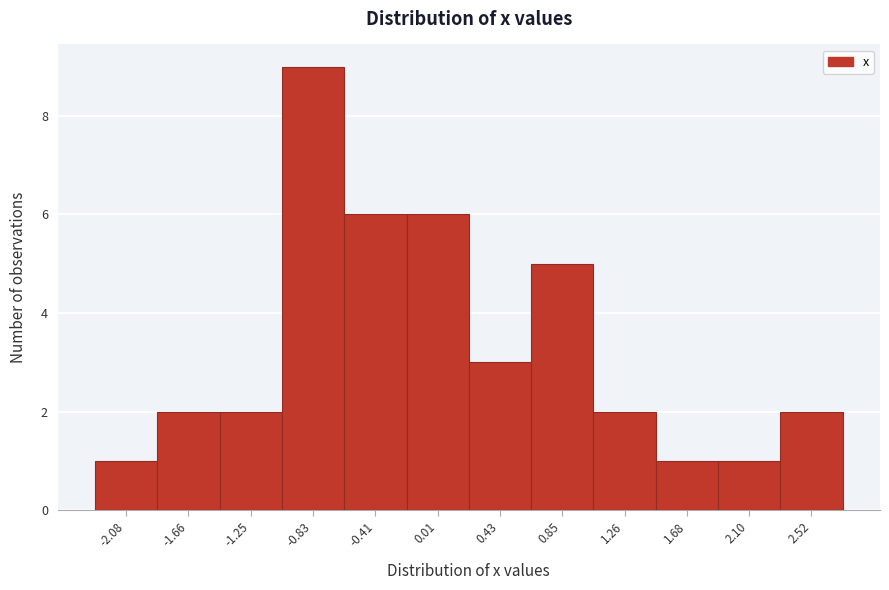

Reading left to right, transcribe this chart: for each bar, give the range it covers on the x-axis and its height. Neither the bar edges nor the heights are printed on the chart, so give them approximately, as read against the axes.

-2.30 to -1.85: 1
-1.85 to -1.45: 2
-1.45 to -1.05: 2
-1.05 to -0.60: 9
-0.60 to -0.20: 6
-0.20 to 0.20: 6
0.20 to 0.65: 3
0.65 to 1.05: 5
1.05 to 1.45: 2
1.45 to 1.90: 1
1.90 to 2.30: 1
2.30 to 2.75: 2